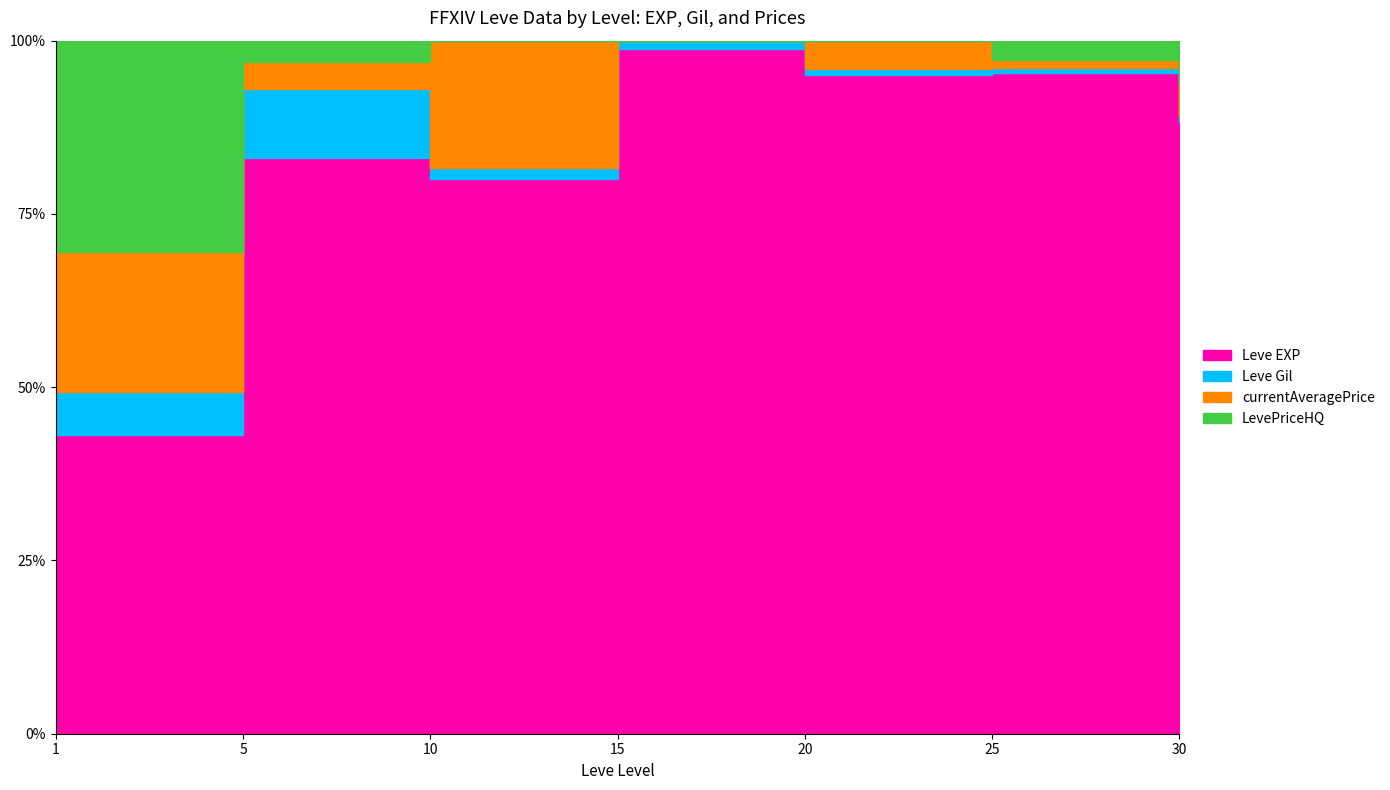

True or false: Leve EXP and currentAveragePrice cross at least once.

False